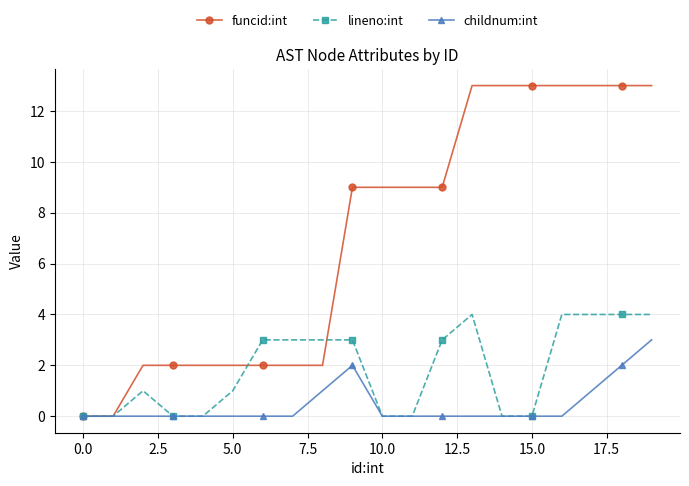

Reading right to left, list all the values displayed in this chart.

funcid:int: 13	13	13	13	13	13	13	9	9	9	9	2	2	2	2	2	2	2	0	0
lineno:int: 4	4	4	4	0	0	4	3	0	0	3	3	3	3	1	0	0	1	0	0
childnum:int: 3	2	1	0	0	0	0	0	0	0	2	1	0	0	0	0	0	0	0	0